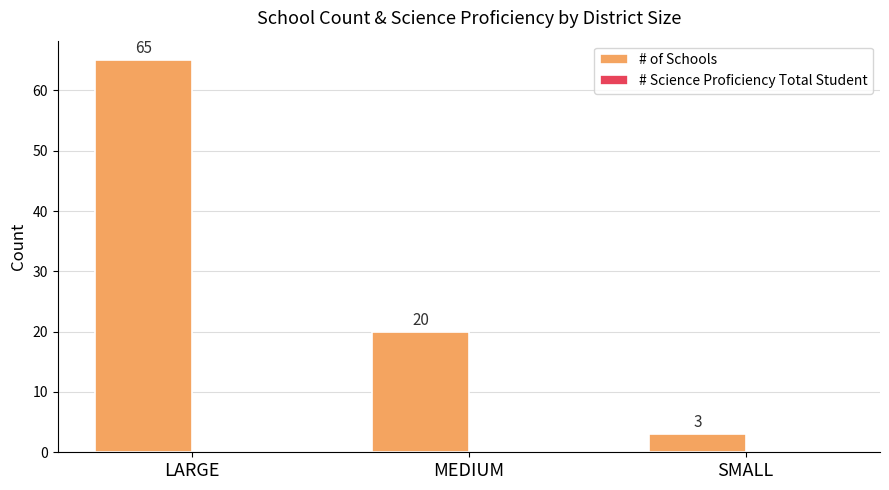

Rank the categories by value from highest to lowest.

LARGE, MEDIUM, SMALL